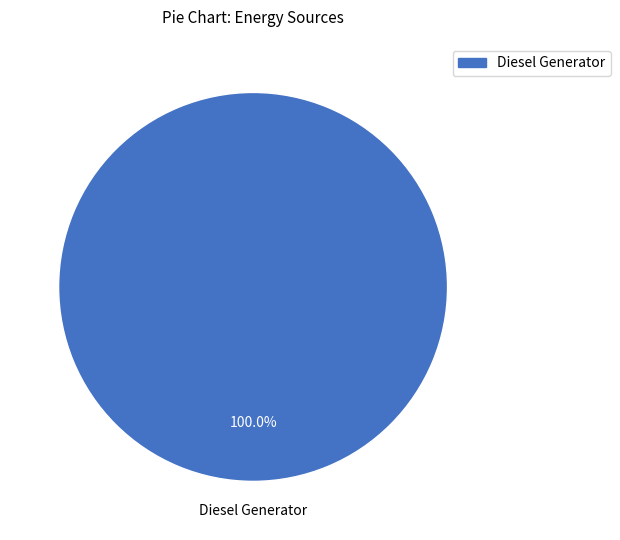

Is there a majority slice in this chart?

Yes